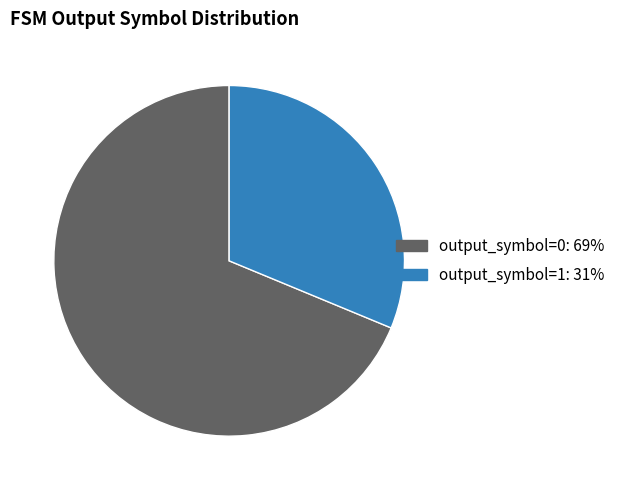

Count the number of slices in the pie.

2